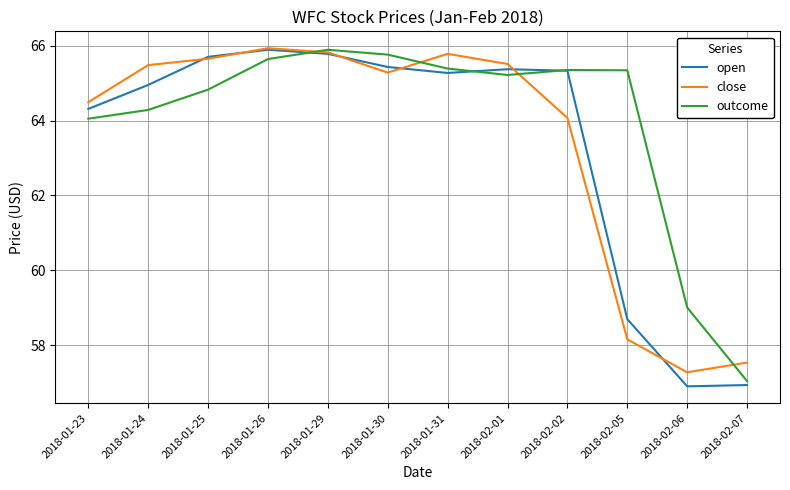

Is the value of close at 2018-01-25 greater than the value of open at 2018-02-06?

Yes